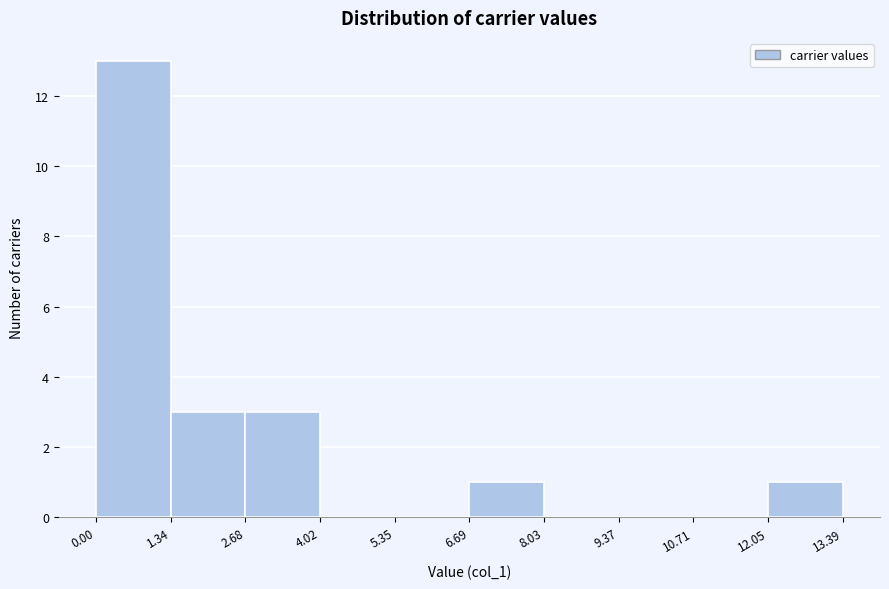

Over which range of the x-axis is the bar tallest?

0.00 to 1.34